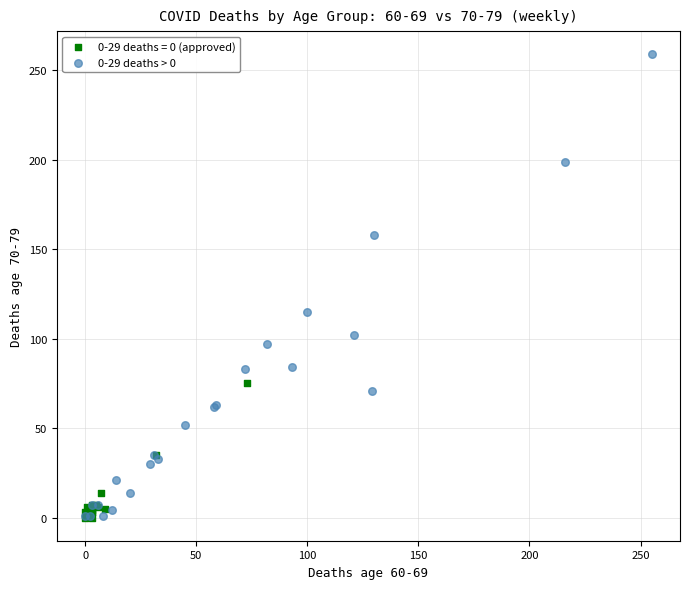

Which series has the widest spread of Y values?

0-29 deaths > 0